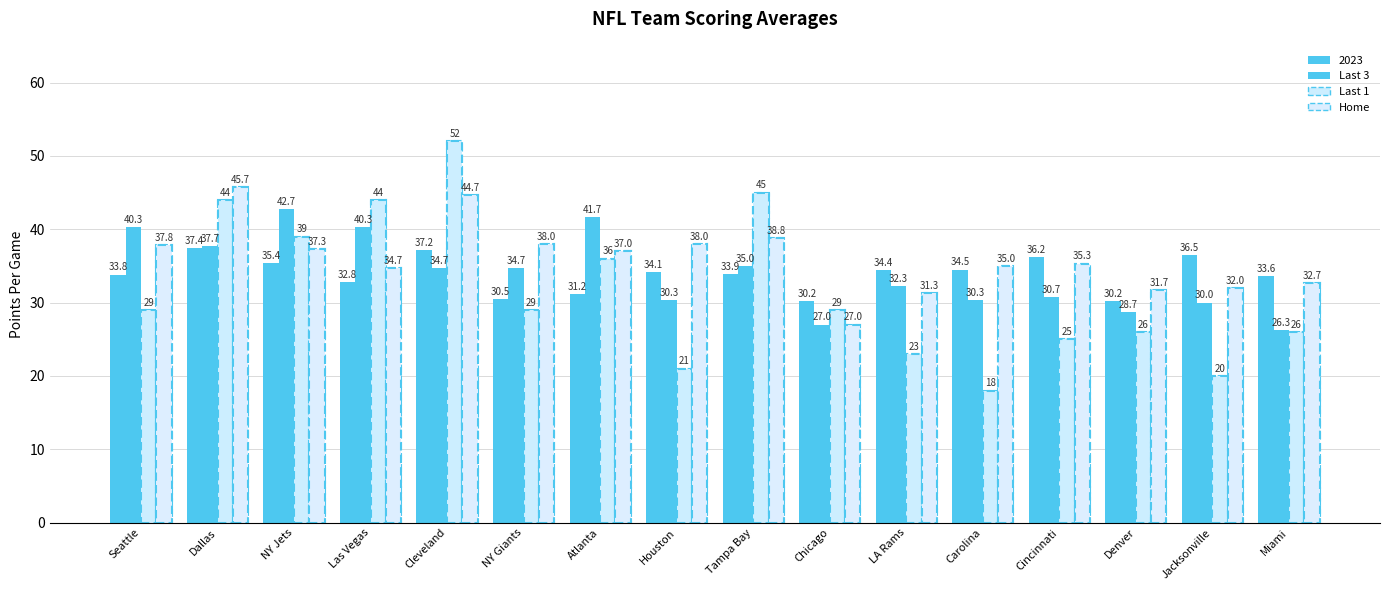

What is the average value of the Last 1 series?

31.6